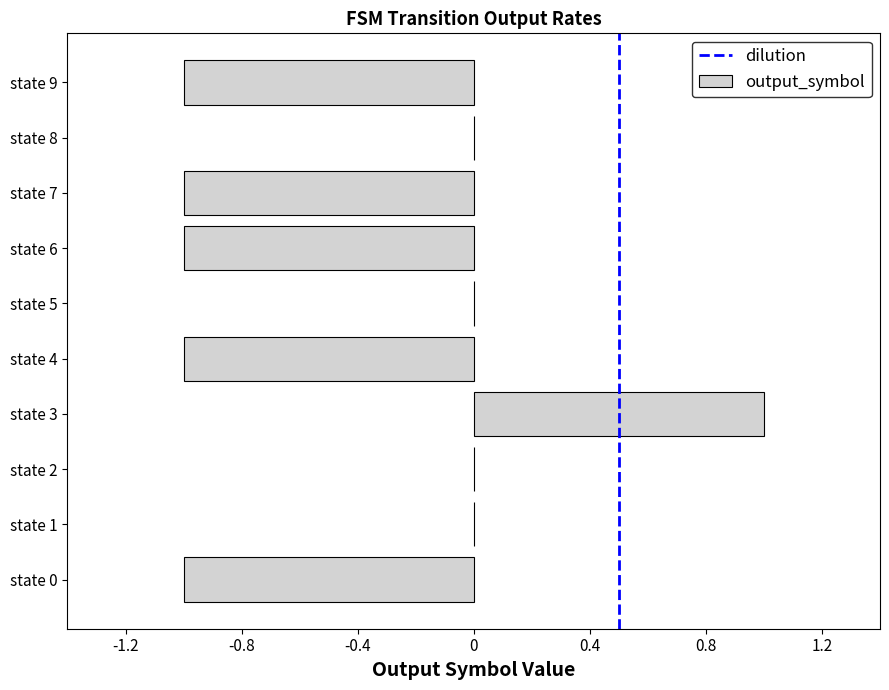

True or false: the data shows -1 at state 0.

True